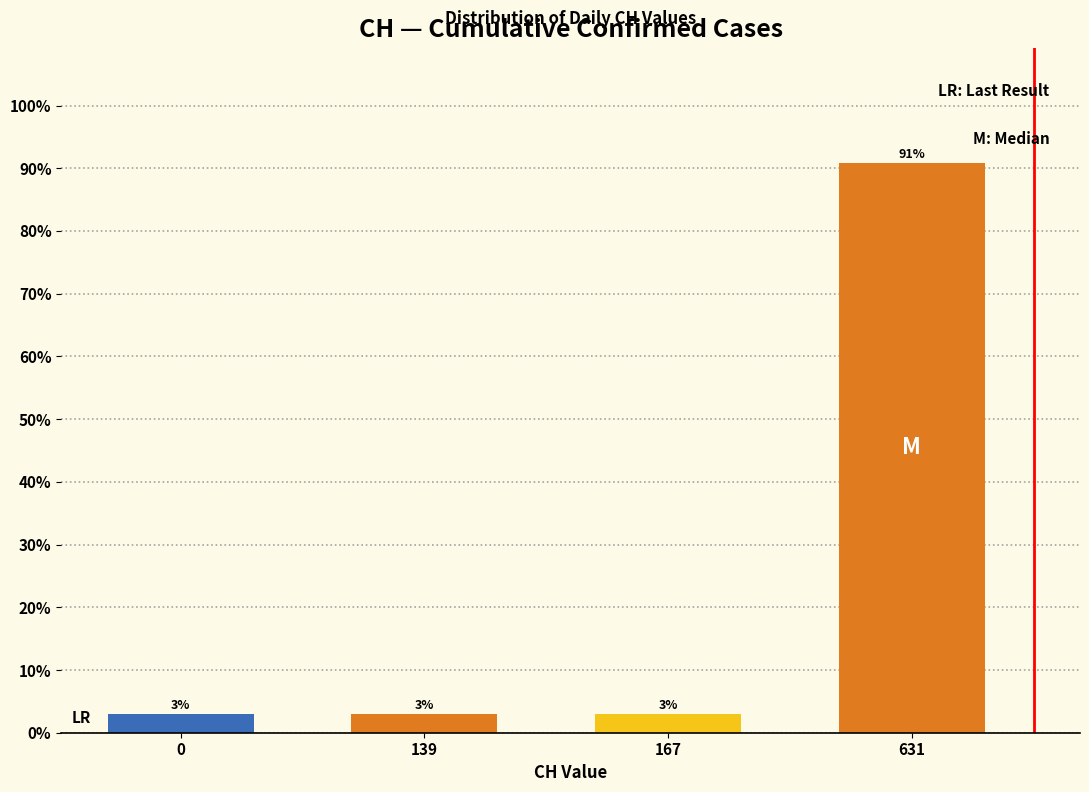

What is the smallest value displayed?

3.0